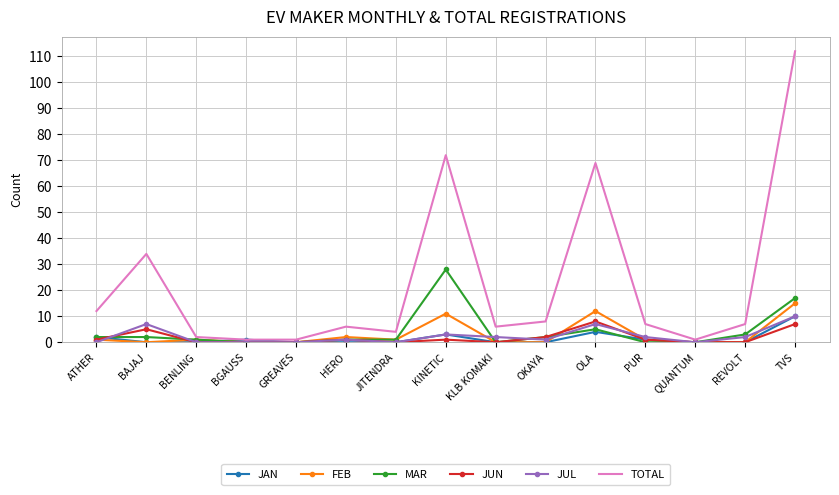

Which series has the widest spread of values?

TOTAL